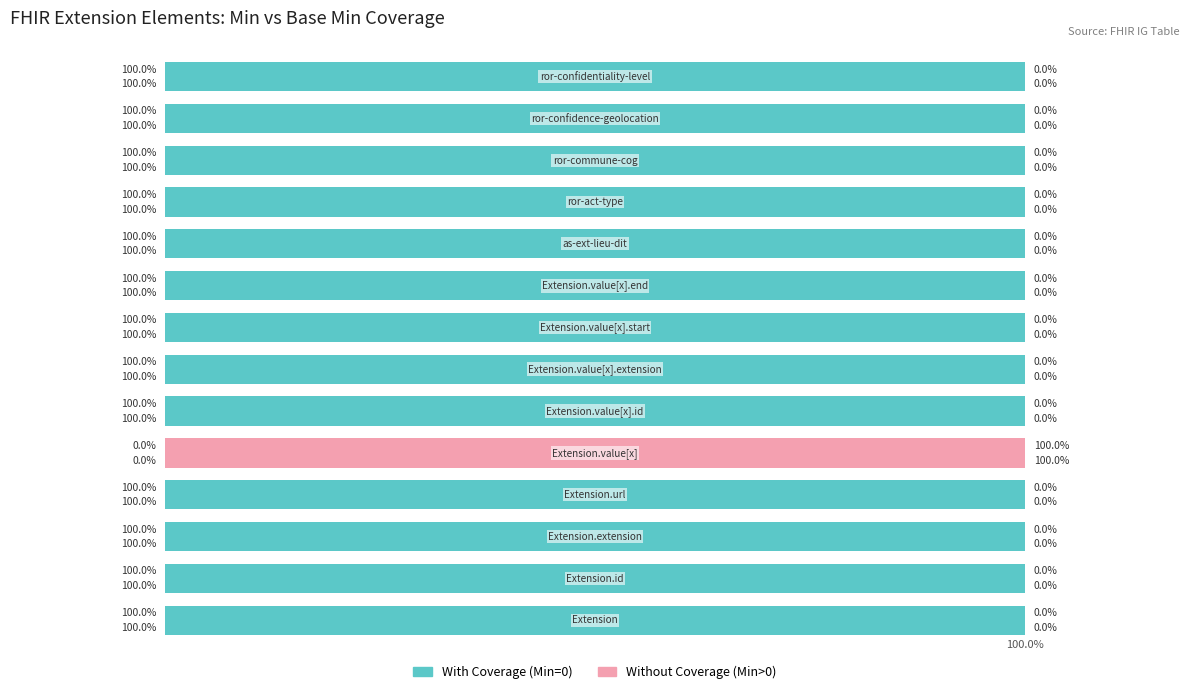

What is the greatest value displayed?

100